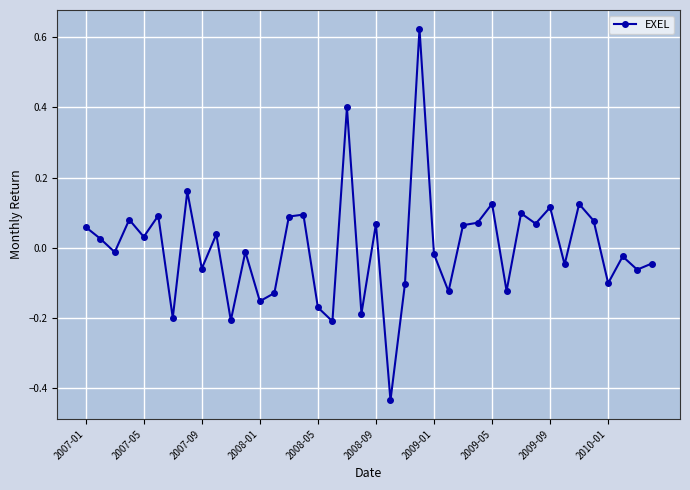

What is the difference between the maximum and minimum values?

1.1